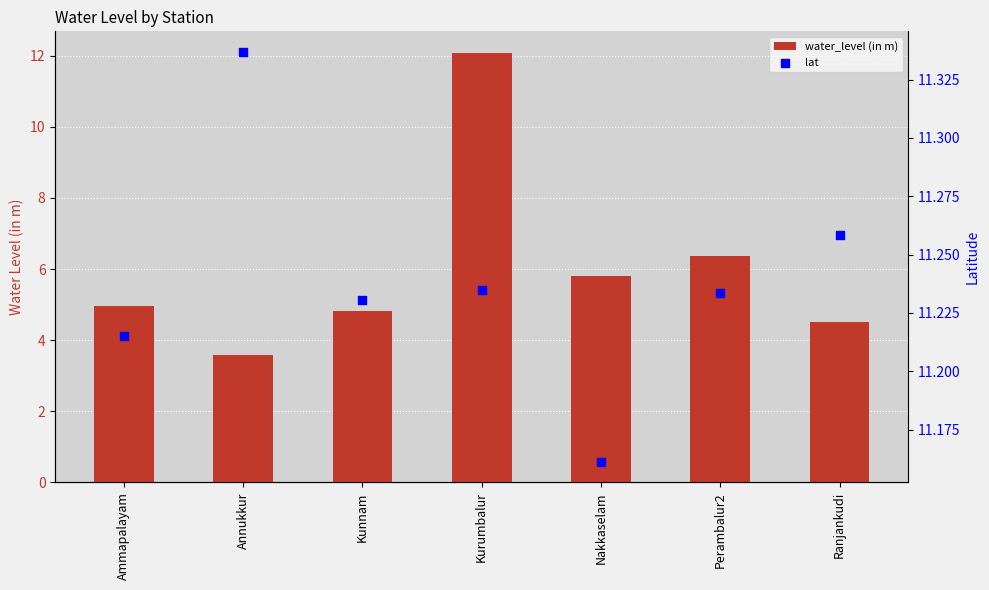

Is the value of water_level (in m) at Kunnam greater than the value of lat at Ranjankudi?

No